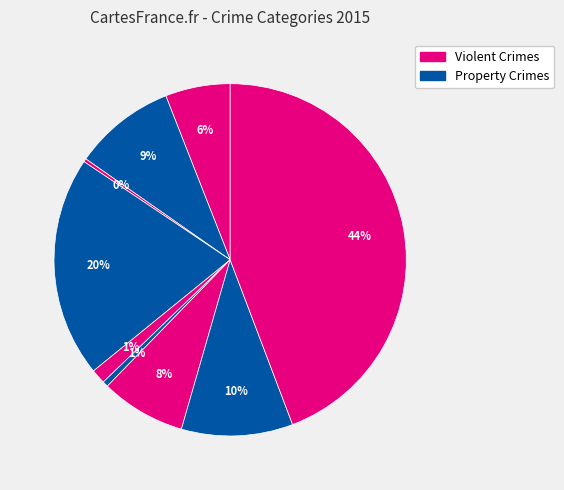

Count the number of slices in the pie.

9